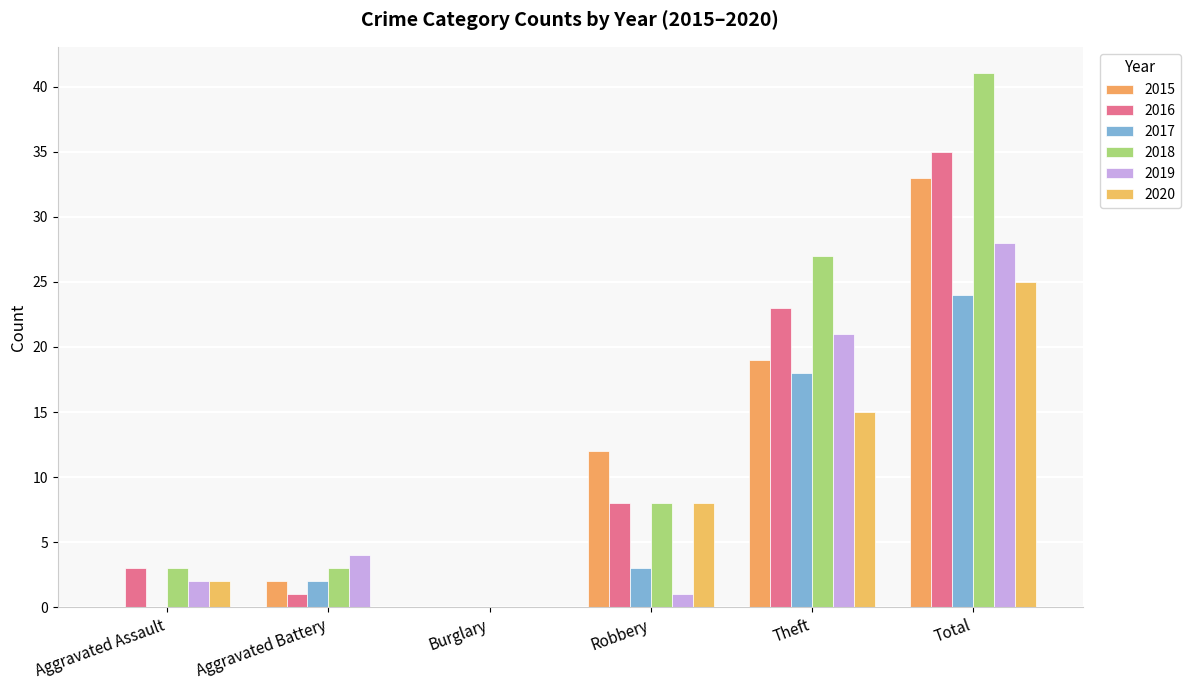

What position from the left is Burglary?

3